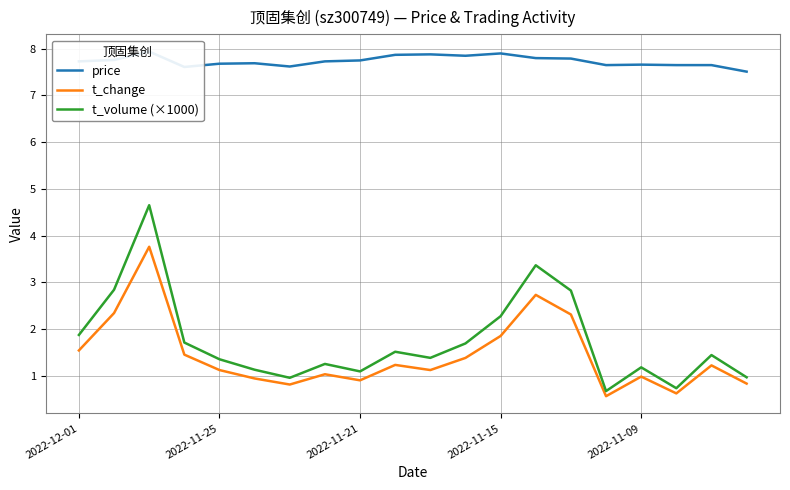

True or false: t_change and t_volume (×1000) intersect in this chart.

False